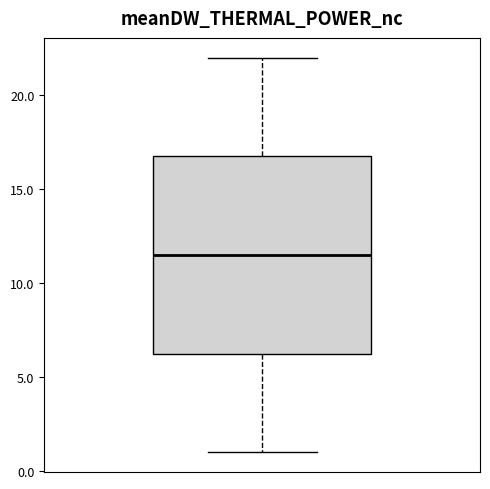

Where does the upper whisker of the box end on the y-axis? The values are not printed on the chart, so give them approximately, as read against the axis.

22.0